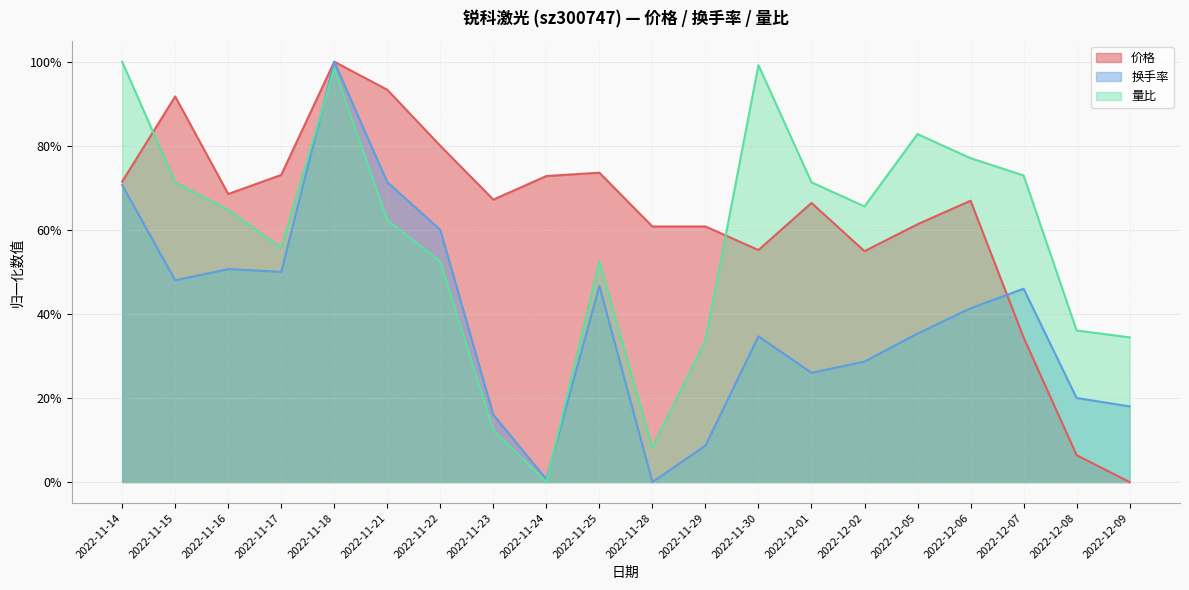

Between which two adjacent categories do 量比 and 价格 first intersect?

2022-11-14 and 2022-11-15